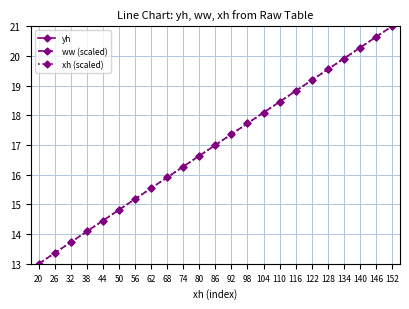

What is the value of the ww (scaled) point at the 20th from the left?

19.9